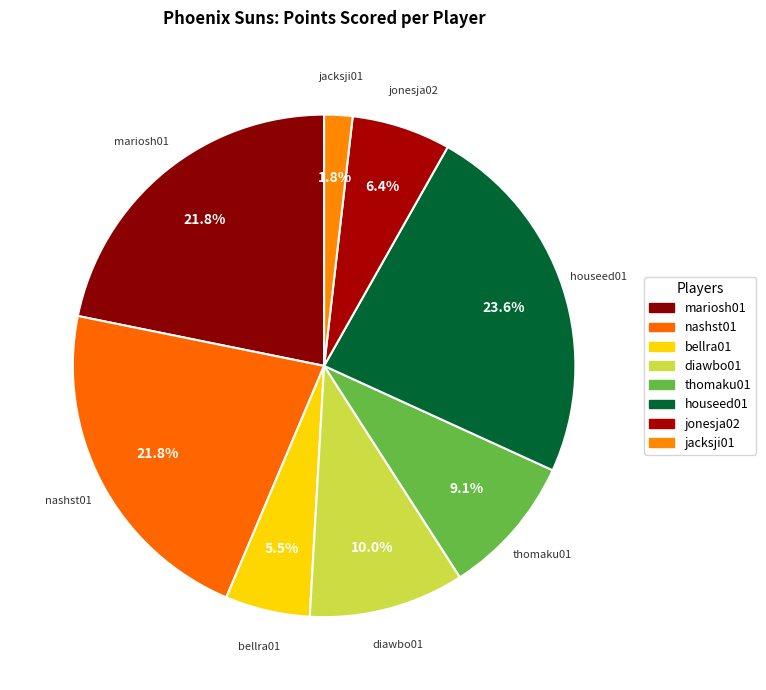

How many segments does this pie chart have?

8